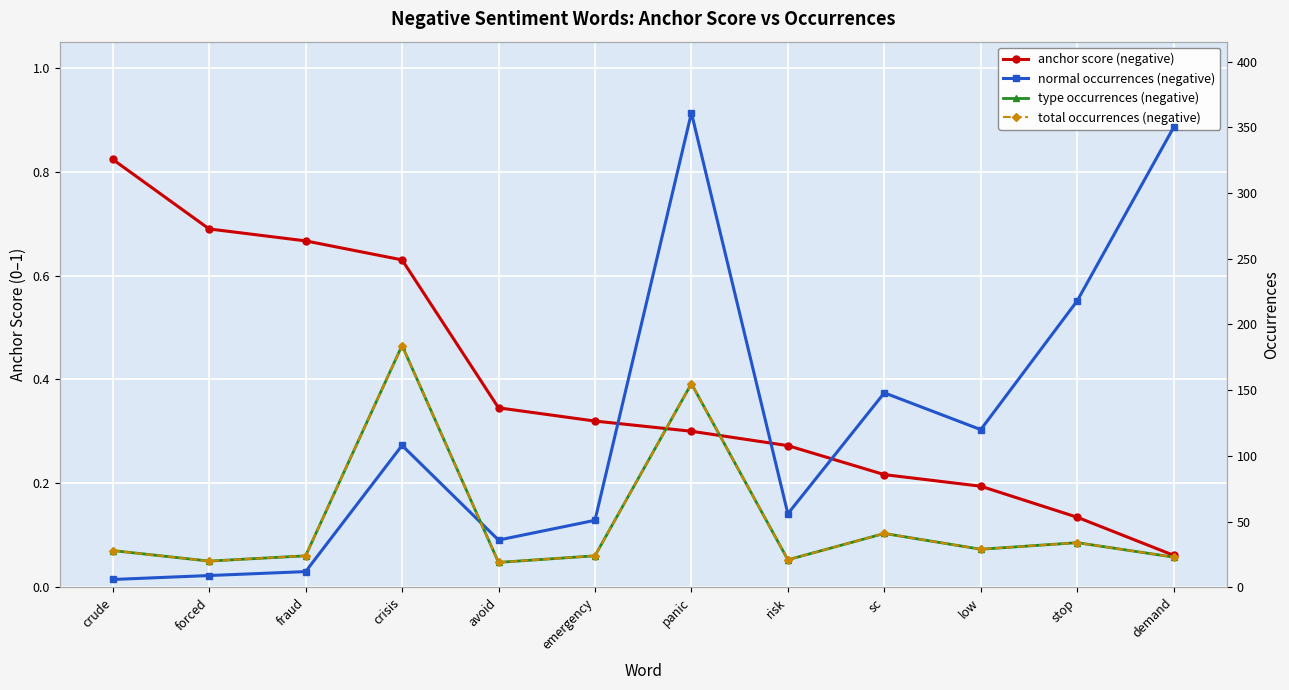

What is the difference between the highest and lowest values at crude?

27.2